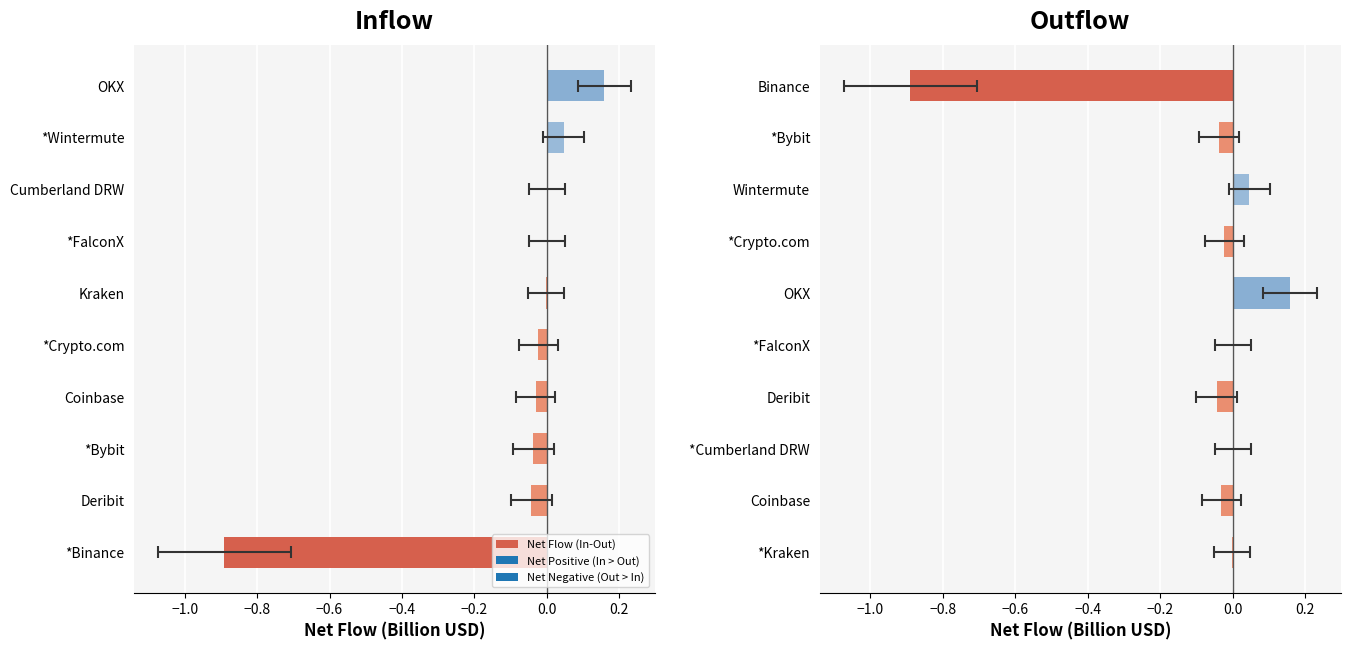

What is the value of the 10th bar from the left?

-0.9